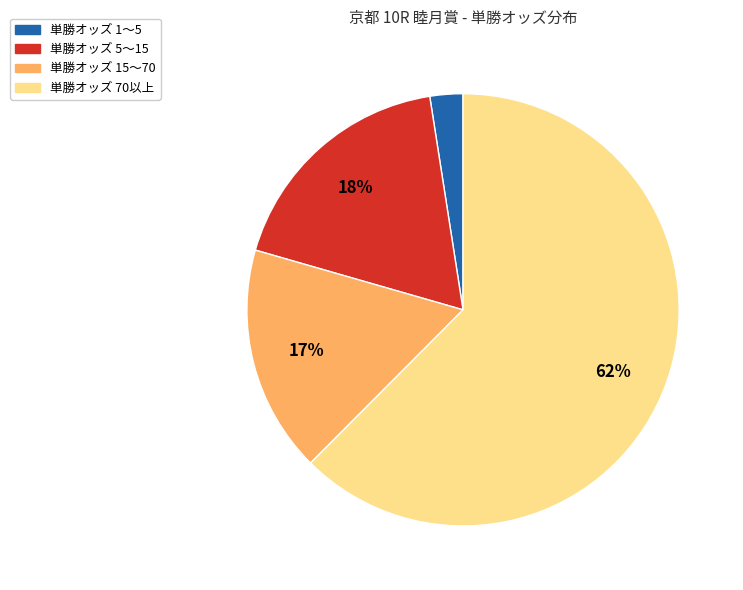

To the nearest percent, what is the average slice percentage?

25%